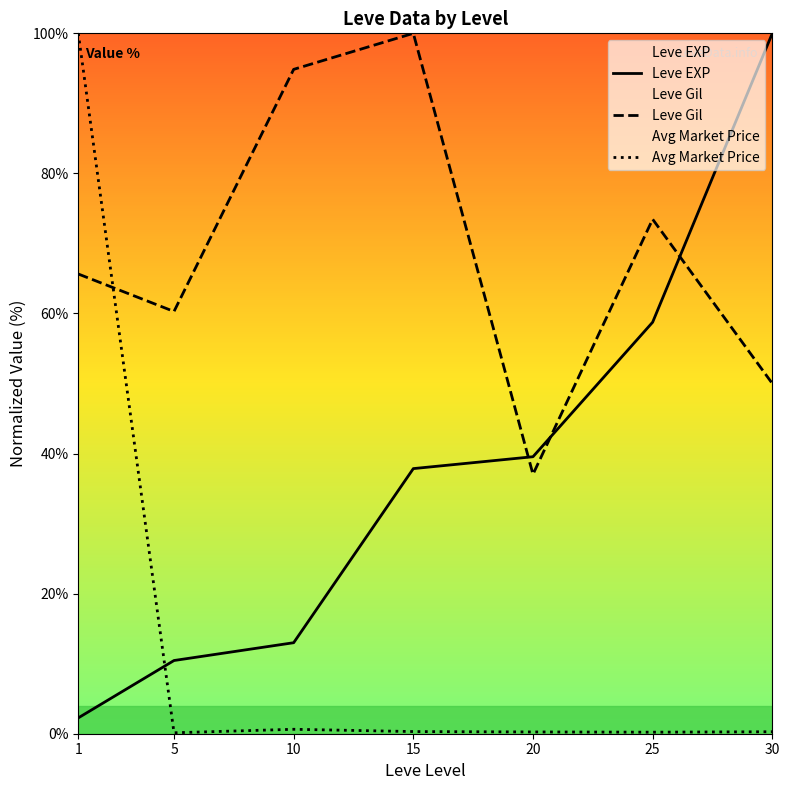

Which series has the largest total across all categories?

Leve Gil